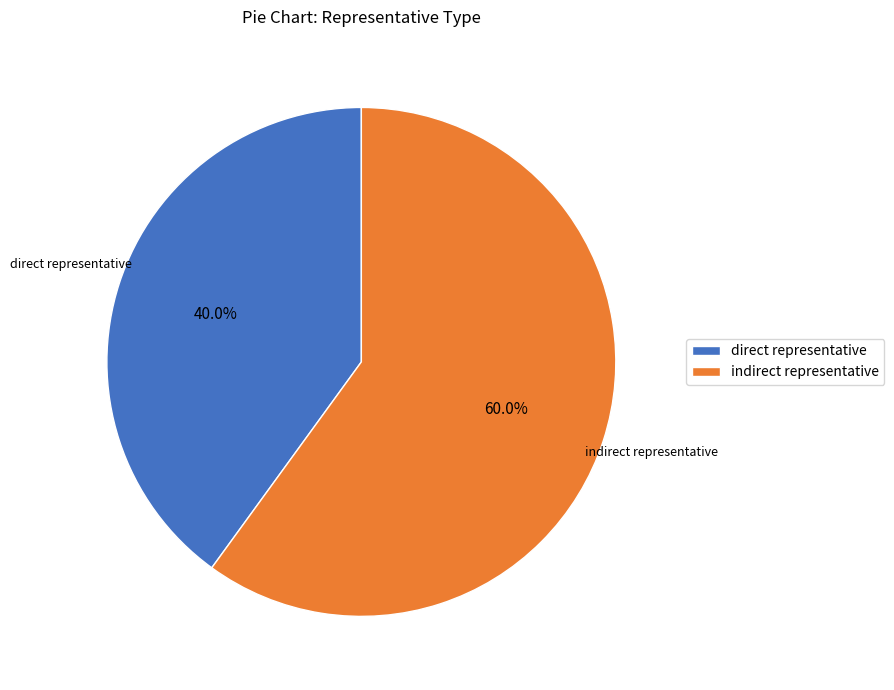

How many segments does this pie chart have?

2